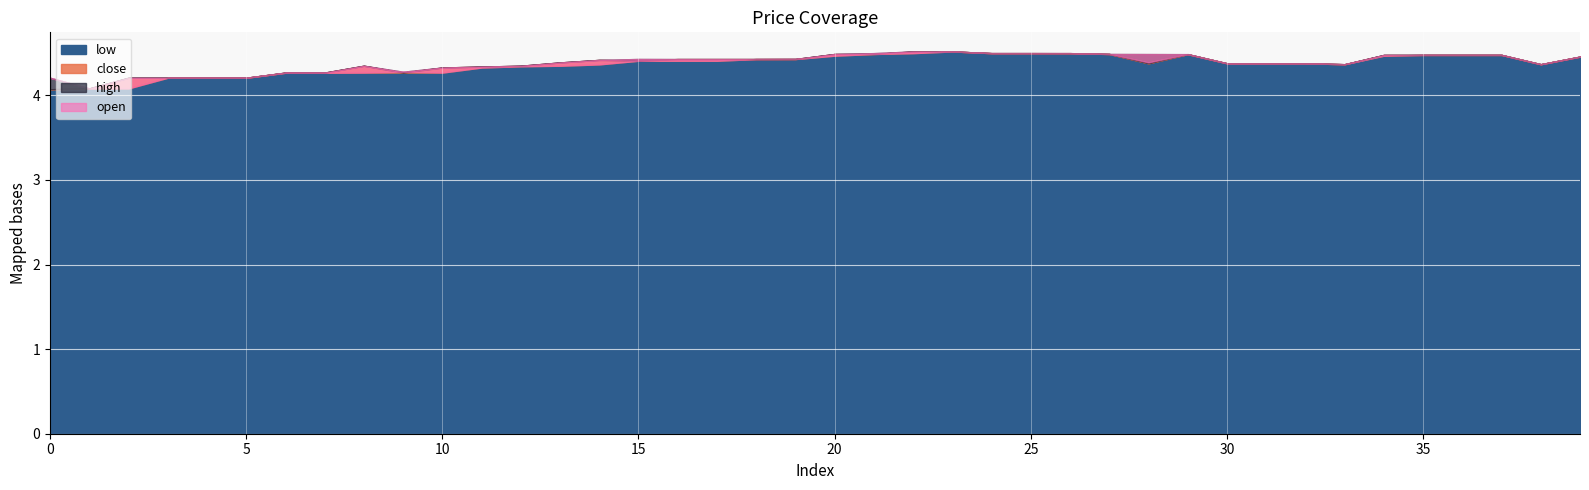

True or false: high and close cross at least once.

False